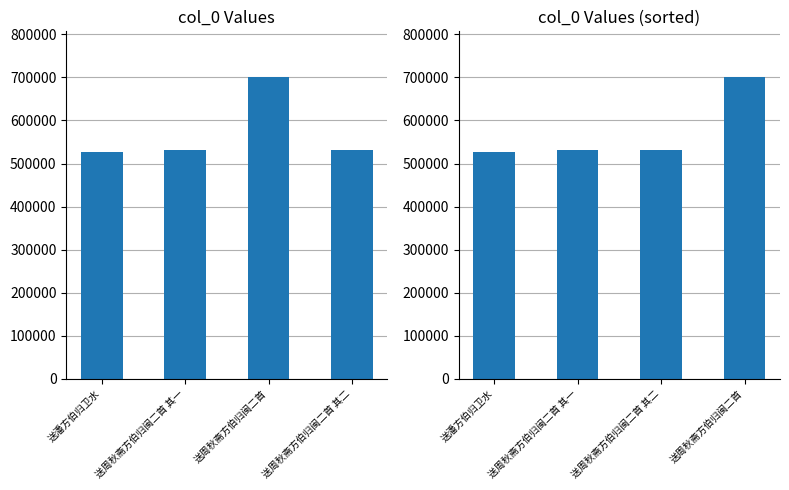

What is the label of the 2nd bar from the right?

送周秋斋方伯归闽二首